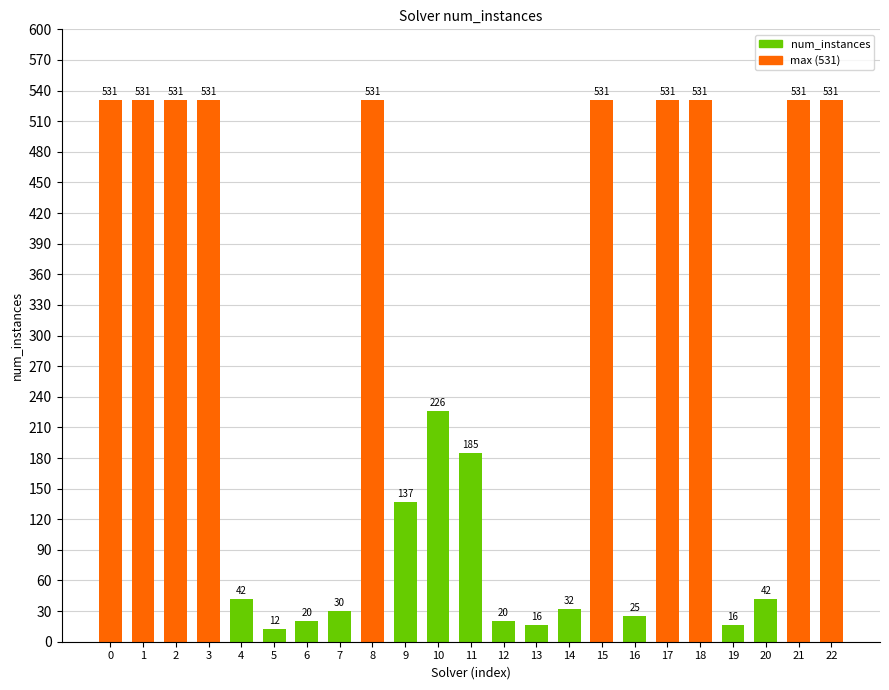

What is the sum of all values?

6113